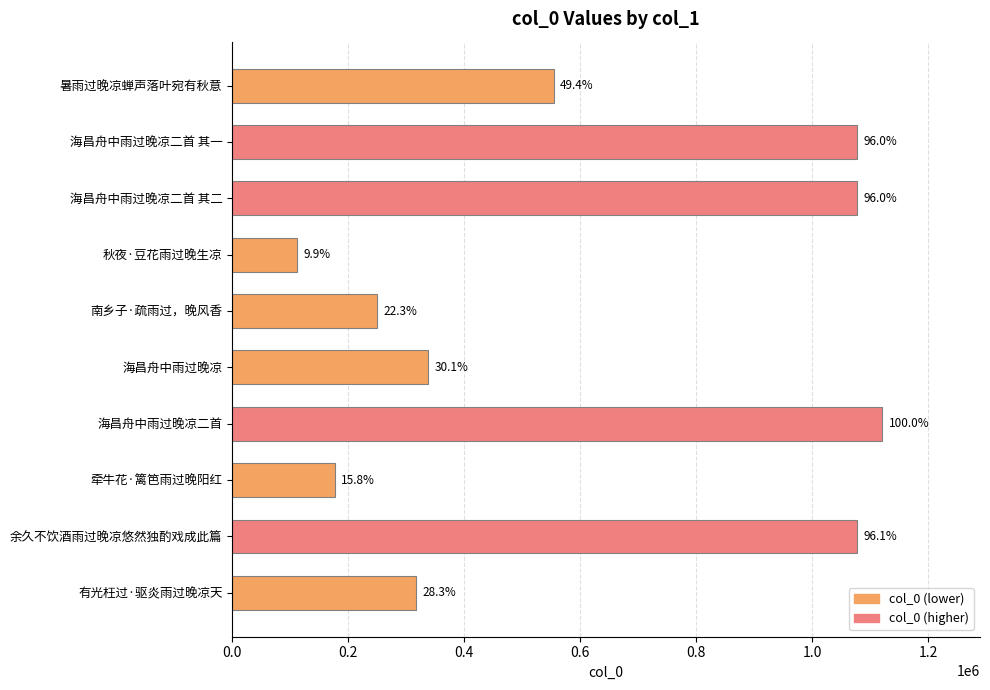

What is the minimum value shown in the chart?

110934